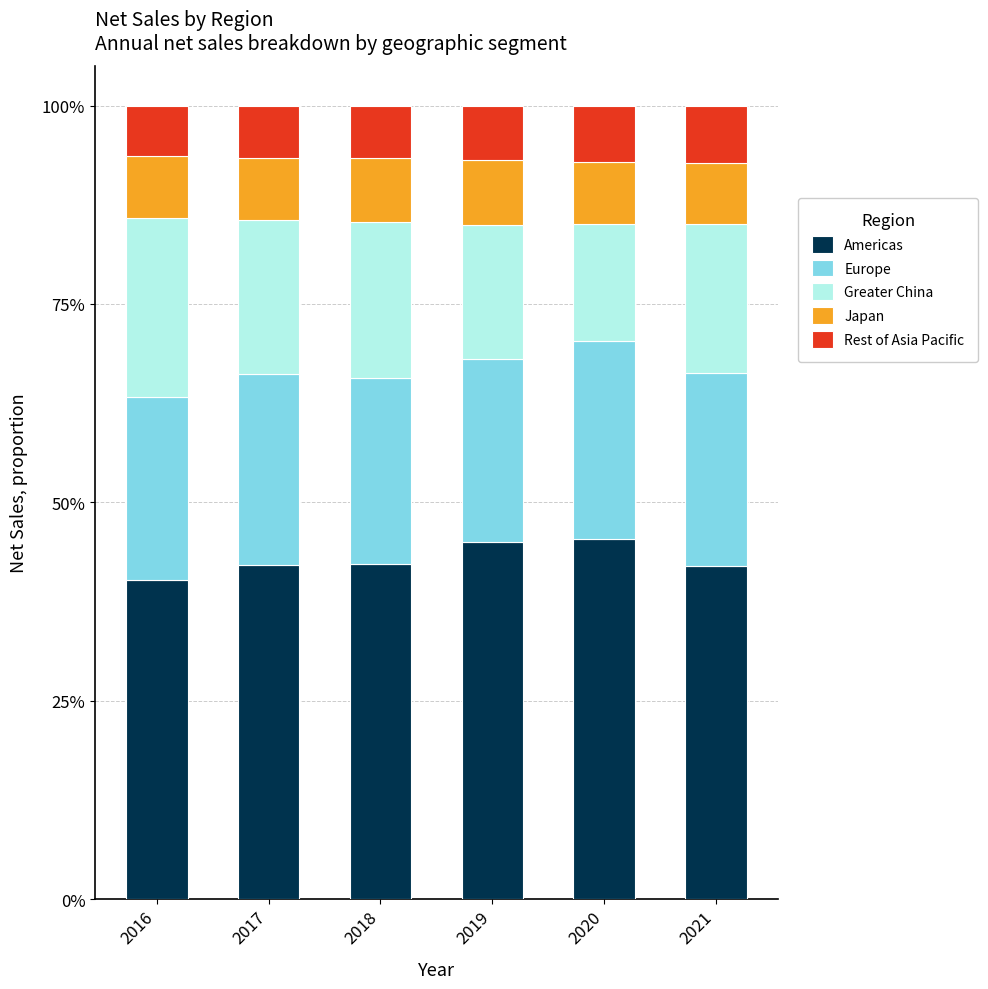

What is the minimum value for Americas?

40.2